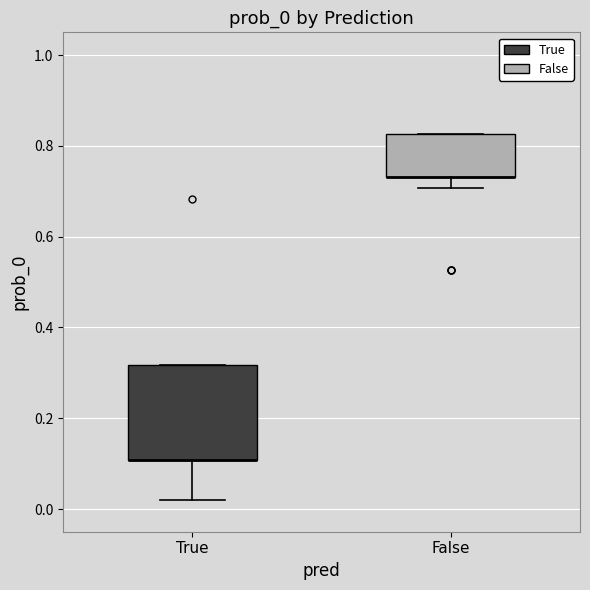

Where is the lower edge of the box for False on the y-axis? The values are not printed on the chart, so give them approximately, as read against the axis.

0.74